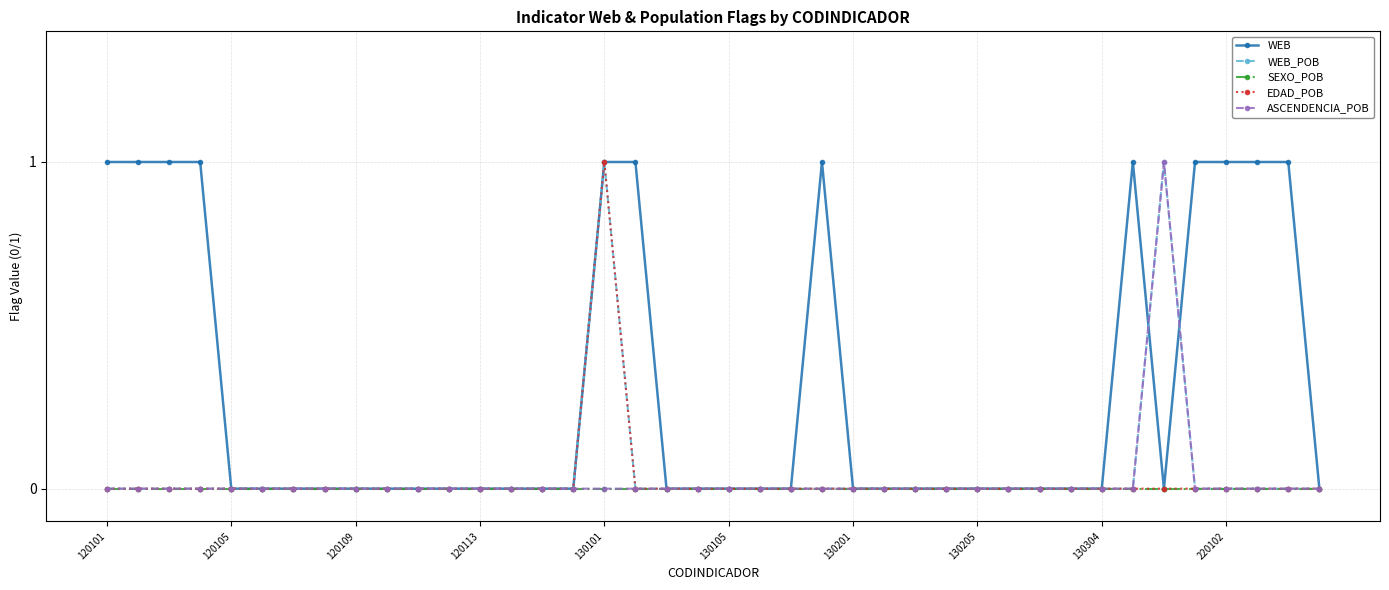

Which series has the largest total across all categories?

WEB